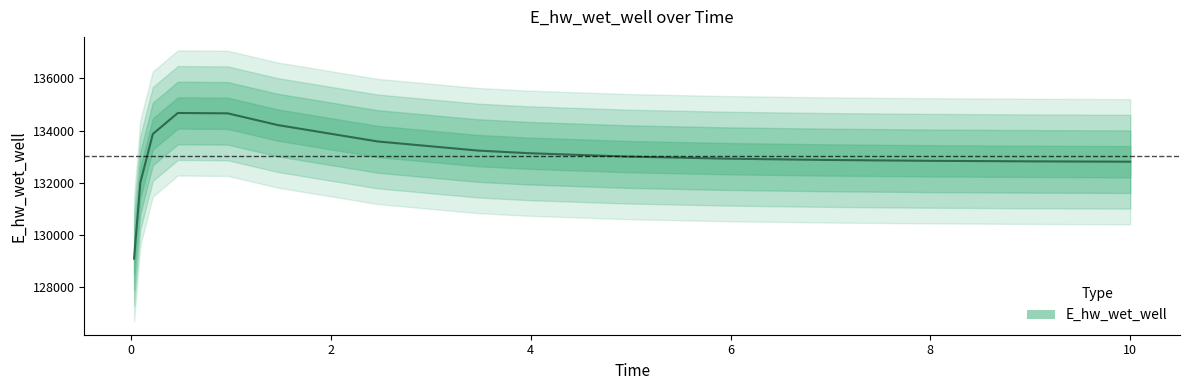

What is the change in value from 0.21875 to 6.96875?

-996.0